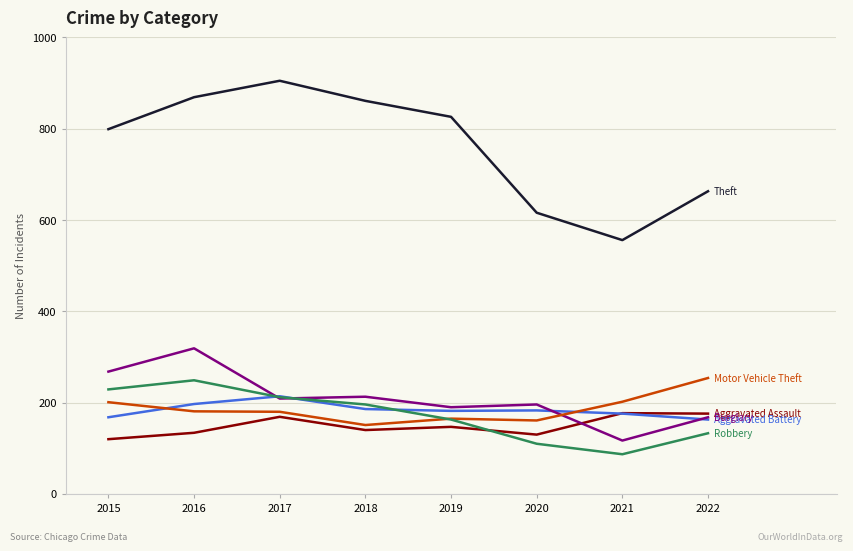

What is the total value across all series at 2015?

1785